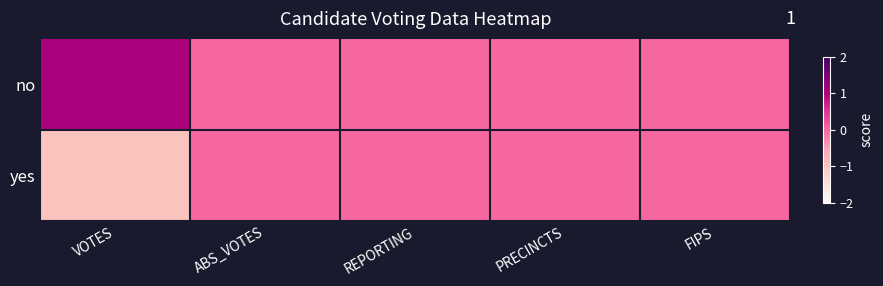

How many data points does each series have?

5